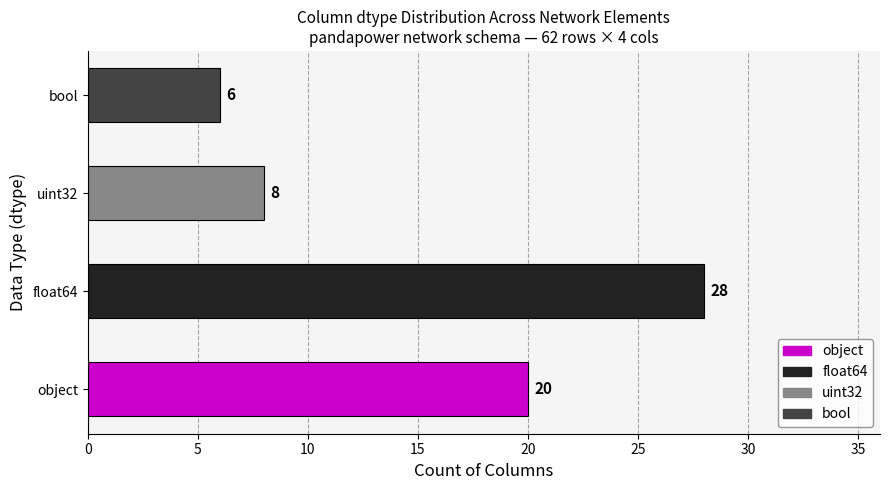

Are the bars grouped side by side (vs. stacked)?

No